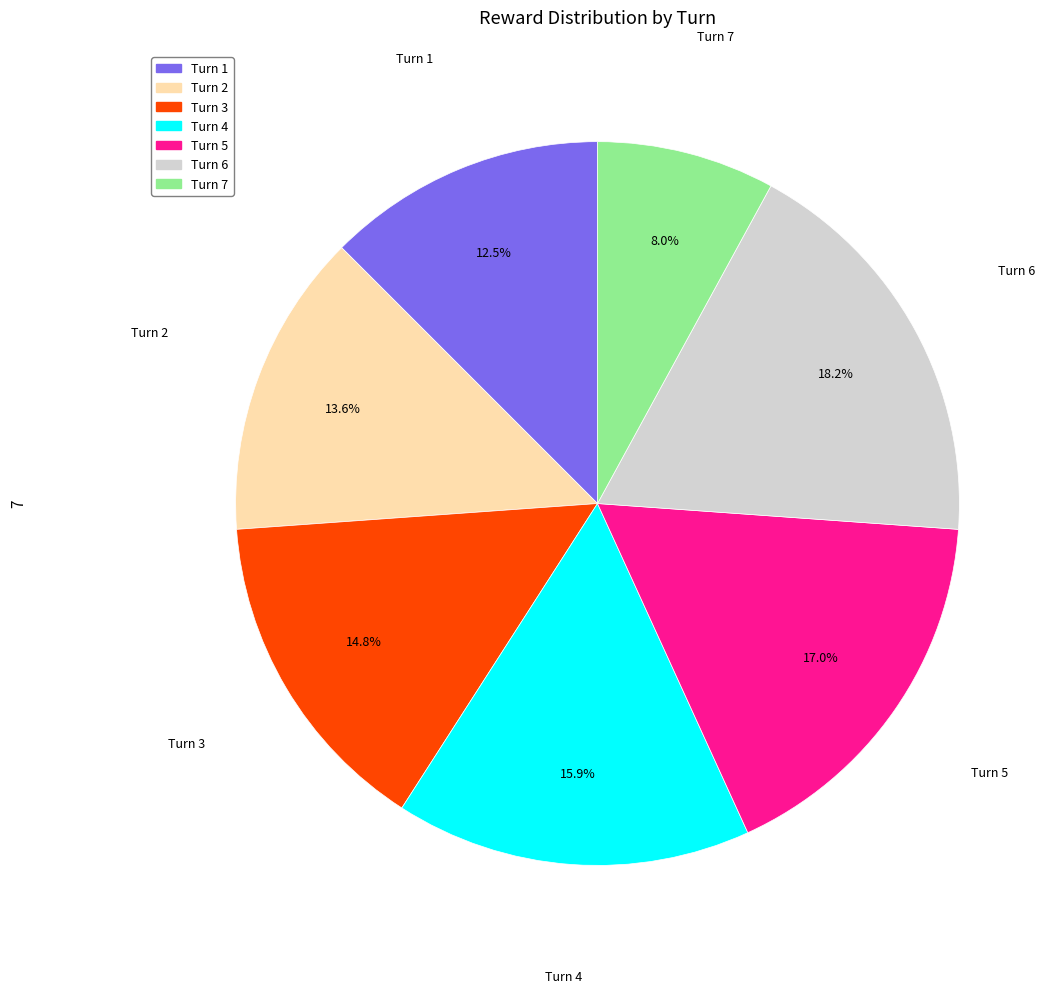

Is it true that Turn 4 is 24% of the pie?

False